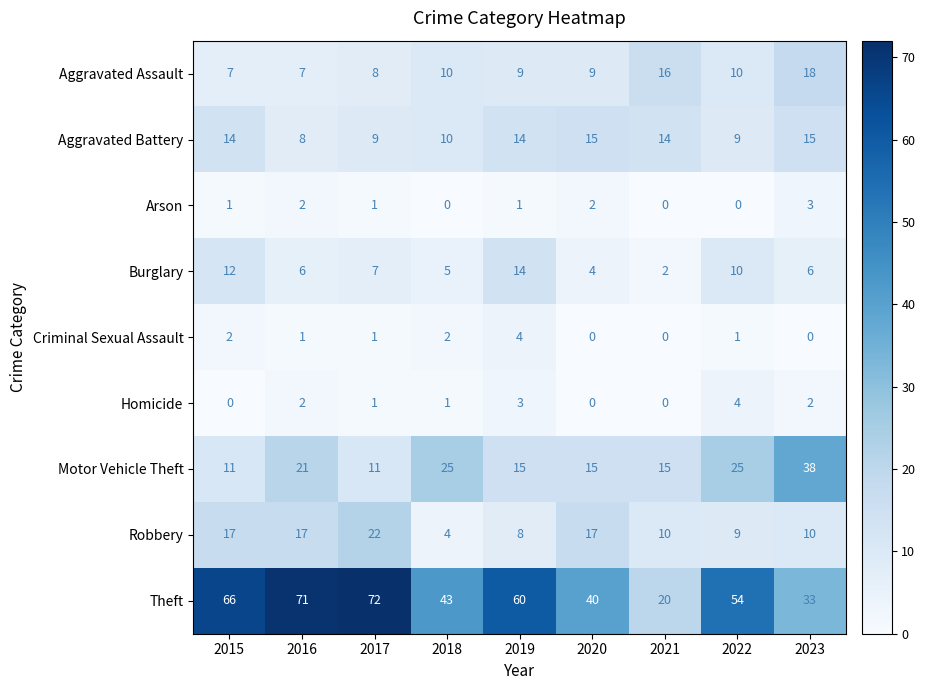

What is the difference between the second highest and second lowest values in the Homicide series?

3